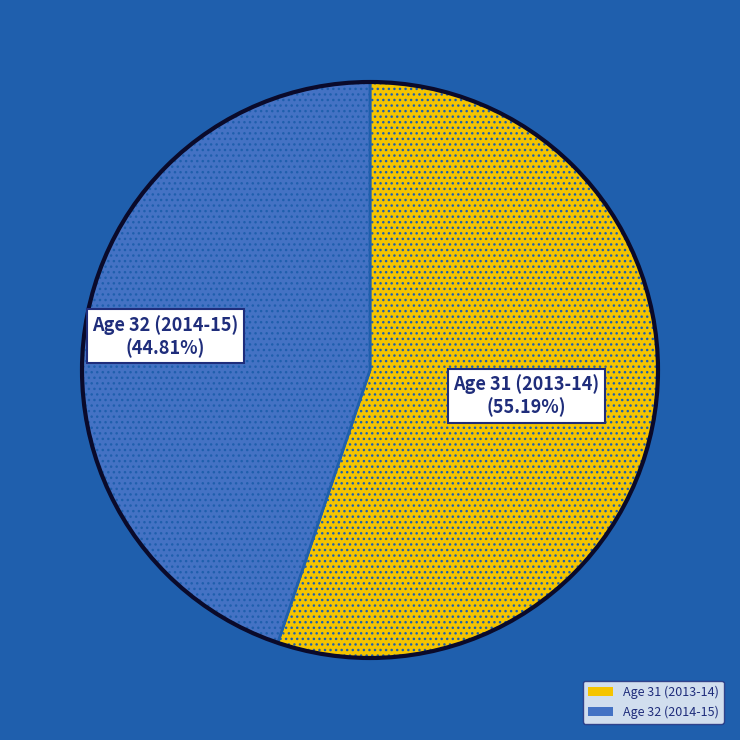

Which has a higher value, Age 31 (2013-14) or Age 32 (2014-15)?

Age 31 (2013-14)